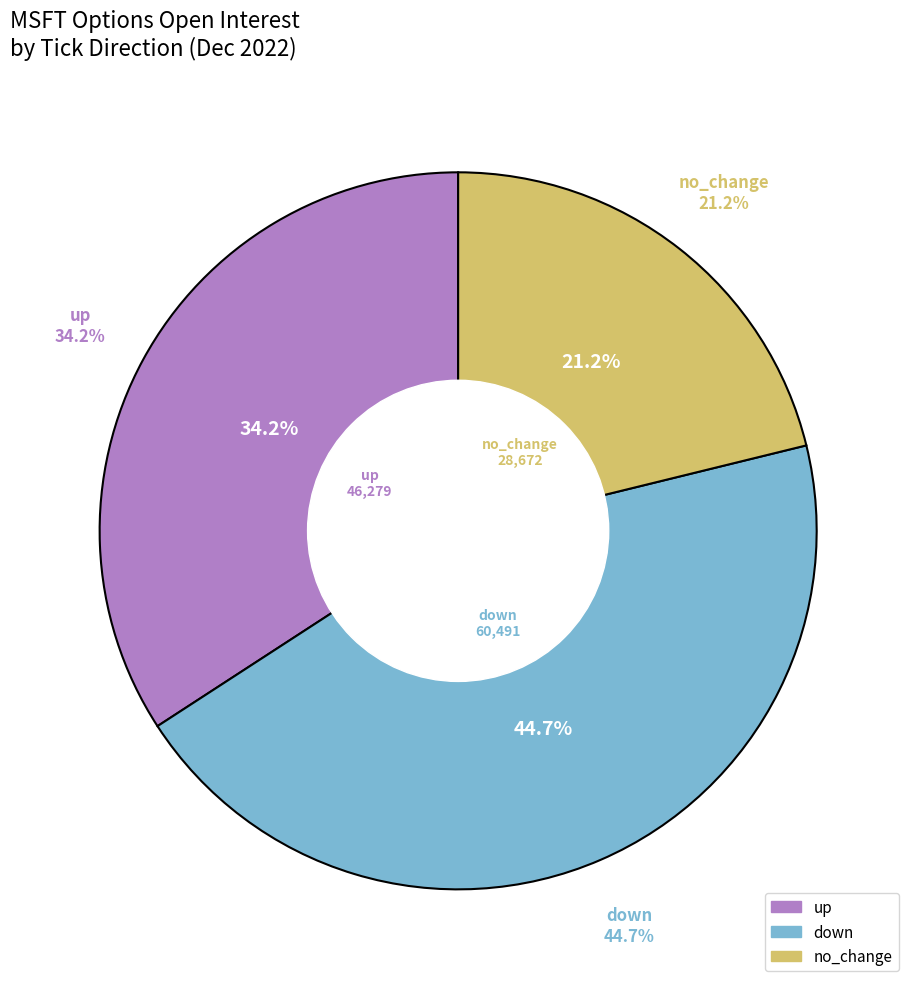

True or false: no_change accounts for 25% of the total.

False